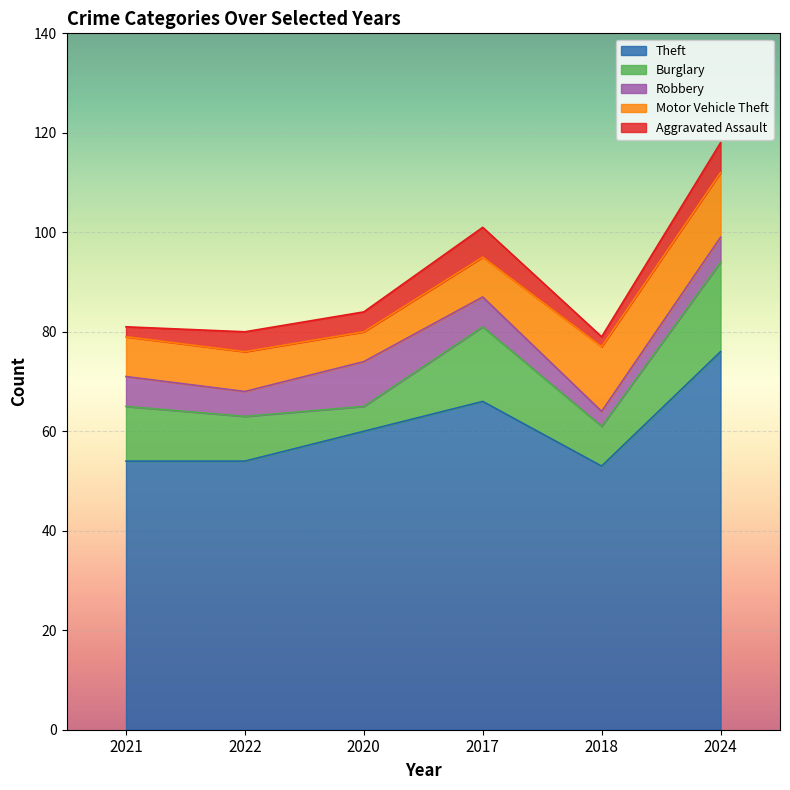

How many lines are shown in the chart?

5